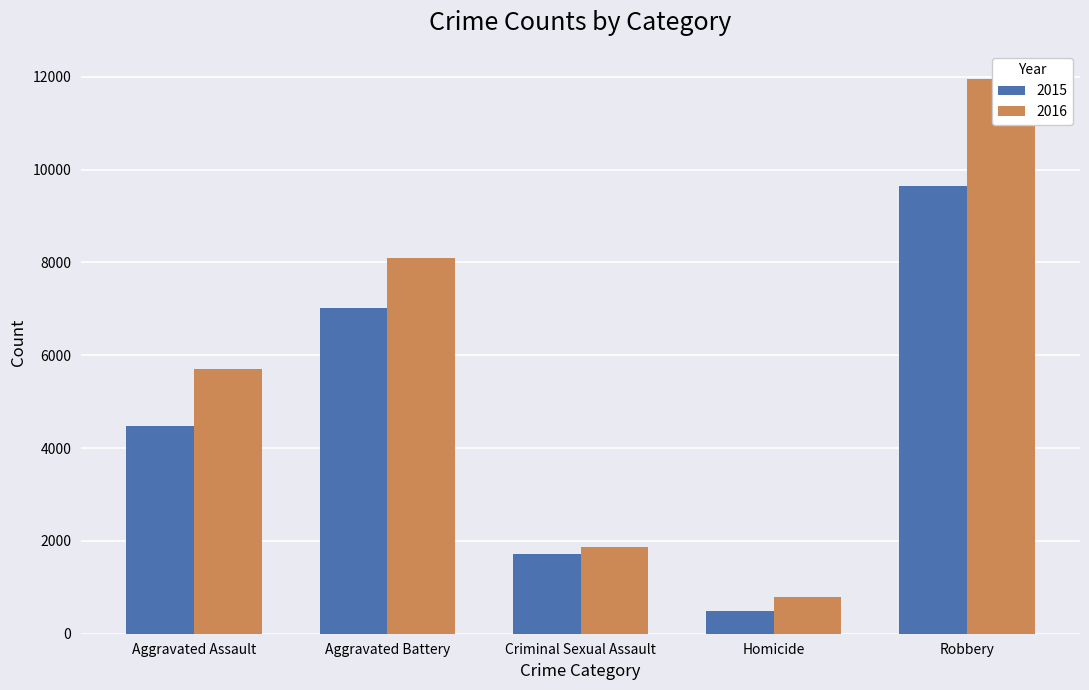

At Robbery, list the series in order from smallest to largest.

2015, 2016